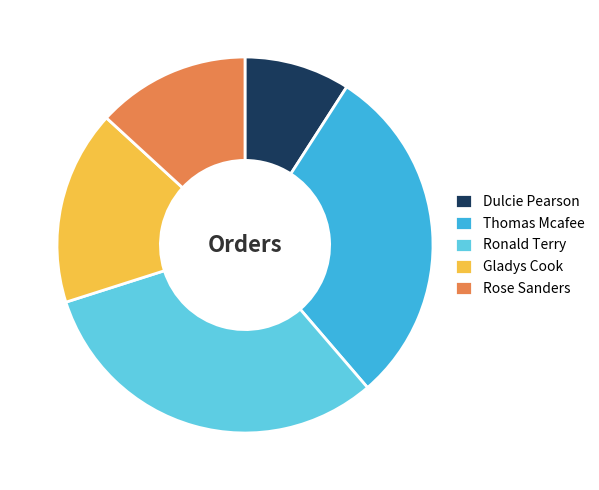

Is the sum of Rose Sanders and Ronald Terry greater than half?

No